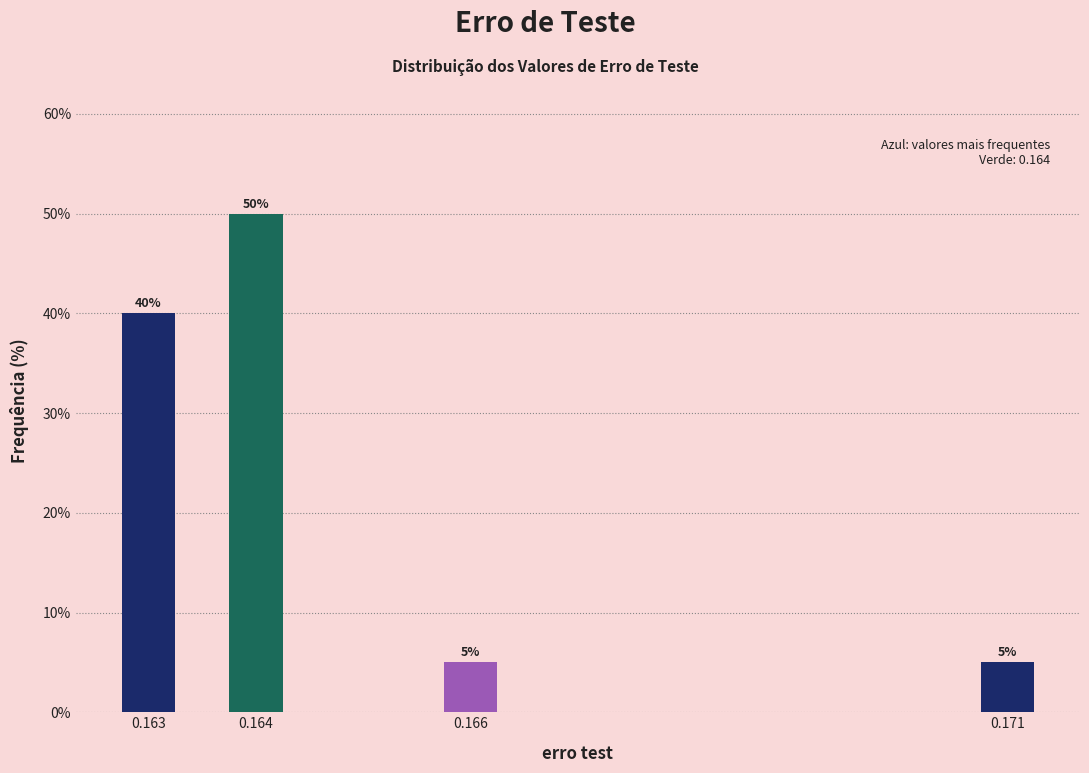

Reading left to right, extract all data points from this chart.

40	50	5	5